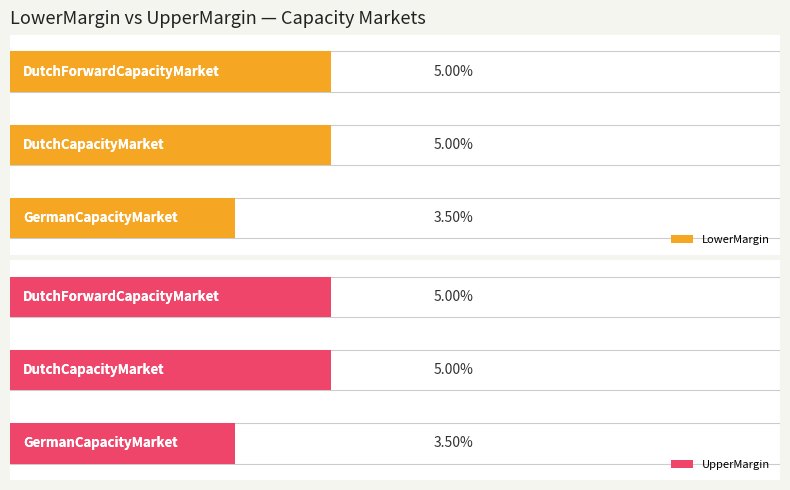

Is the value of UpperMargin at 0 greater than the value of LowerMargin at 0?

No